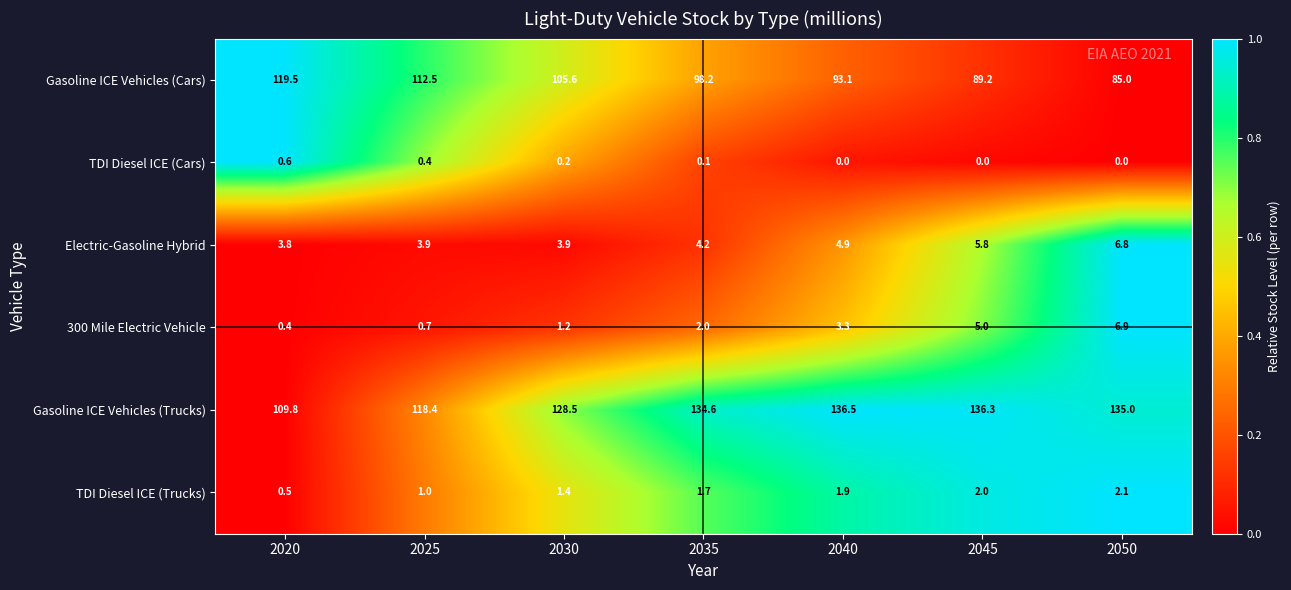

Which series has the largest total across all categories?

Gasoline ICE Vehicles (Trucks)